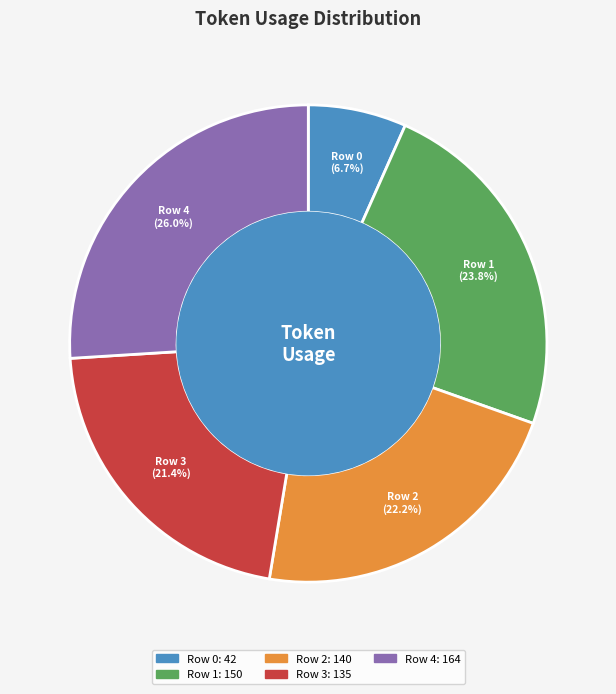

Rank the categories by value from lowest to highest.

Row 0, Row 3, Row 2, Row 1, Row 4